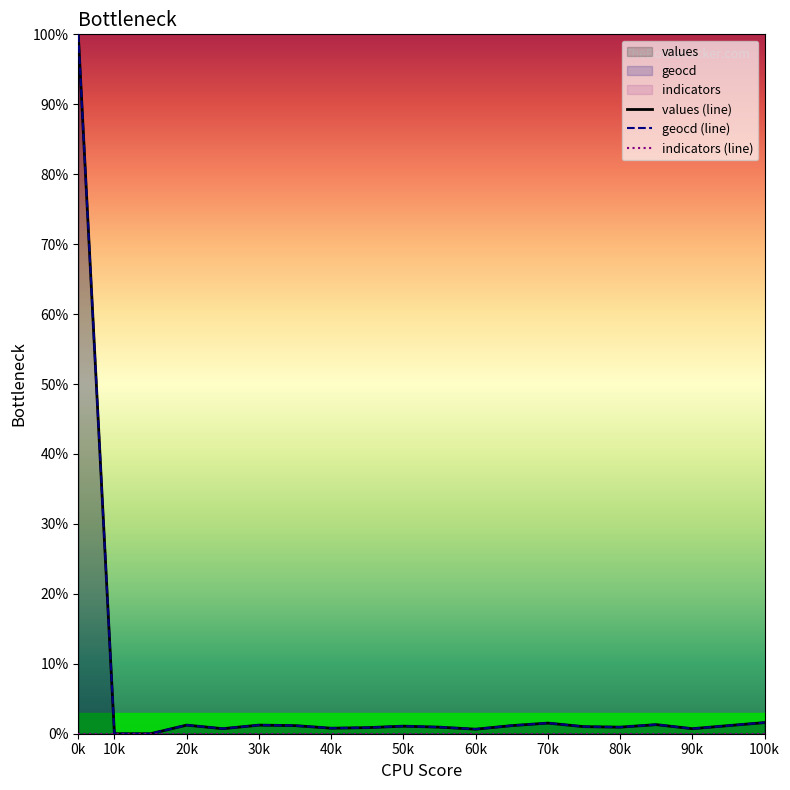

Is it true that geocd (line) equals 0.9 at 80k?

True